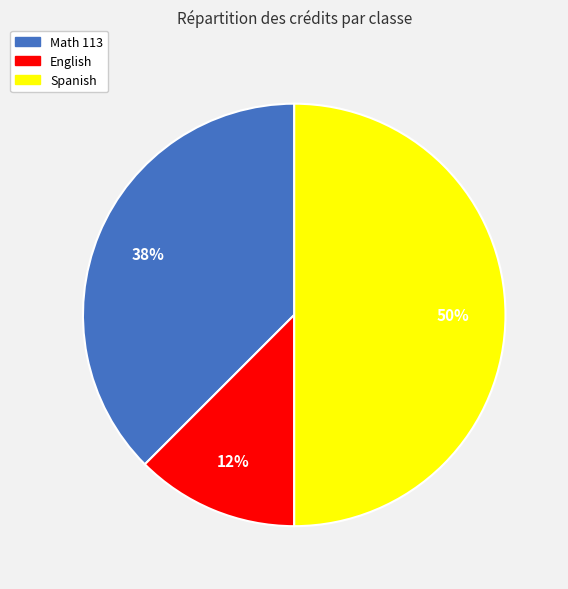

To the nearest percent, what percentage of the pie is Spanish?

50%